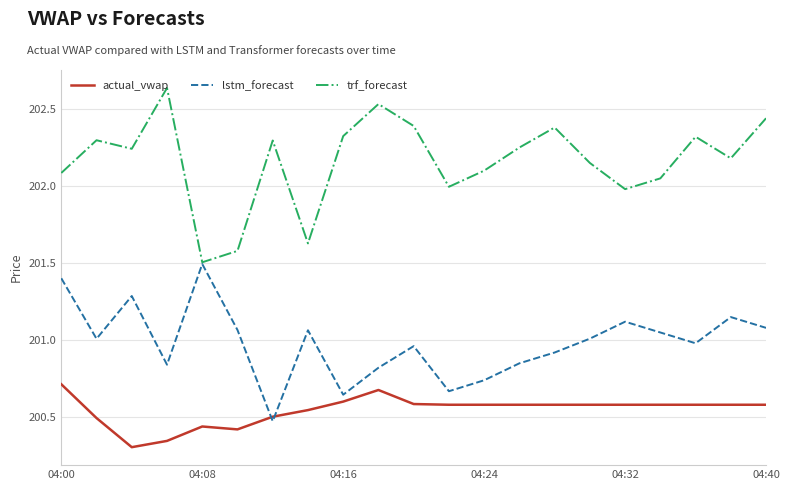

Which series has the largest total across all categories?

trf_forecast